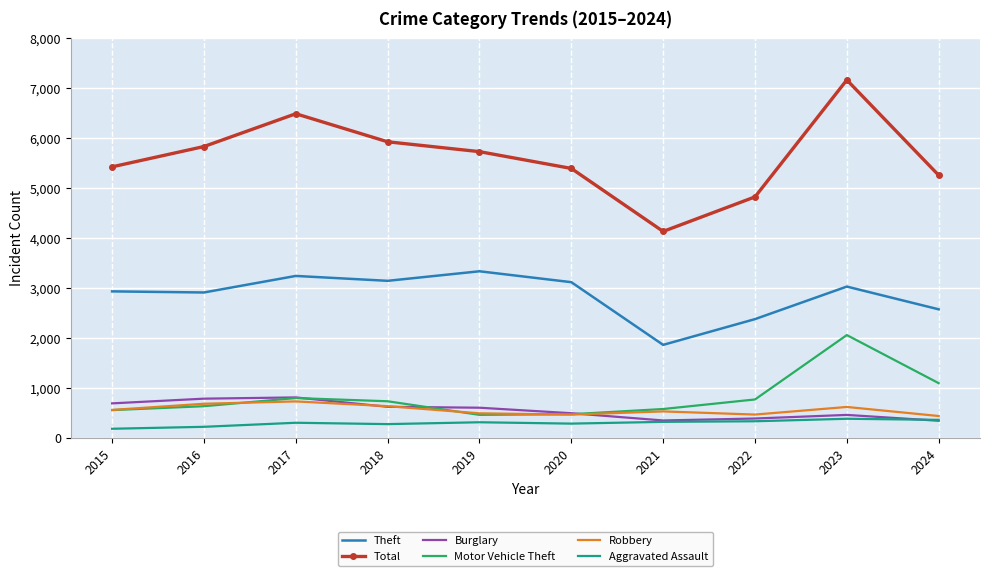

True or false: Theft and Aggravated Assault cross at least once.

False